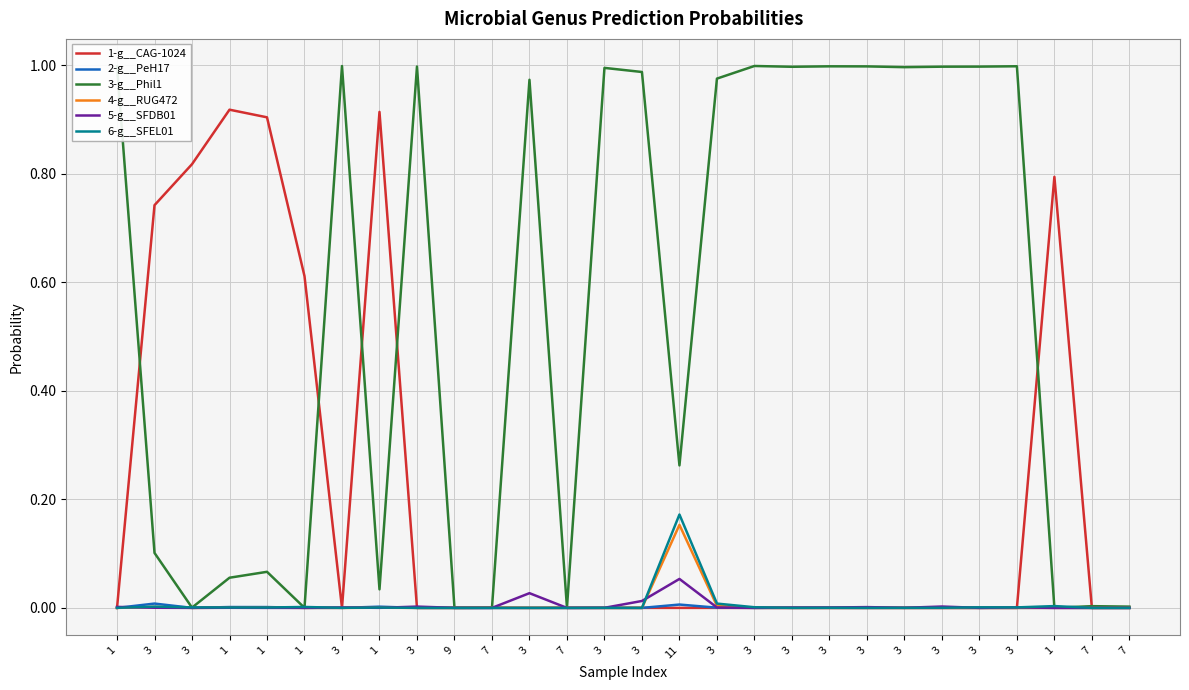

What is the total value across all series at 1?

1.0